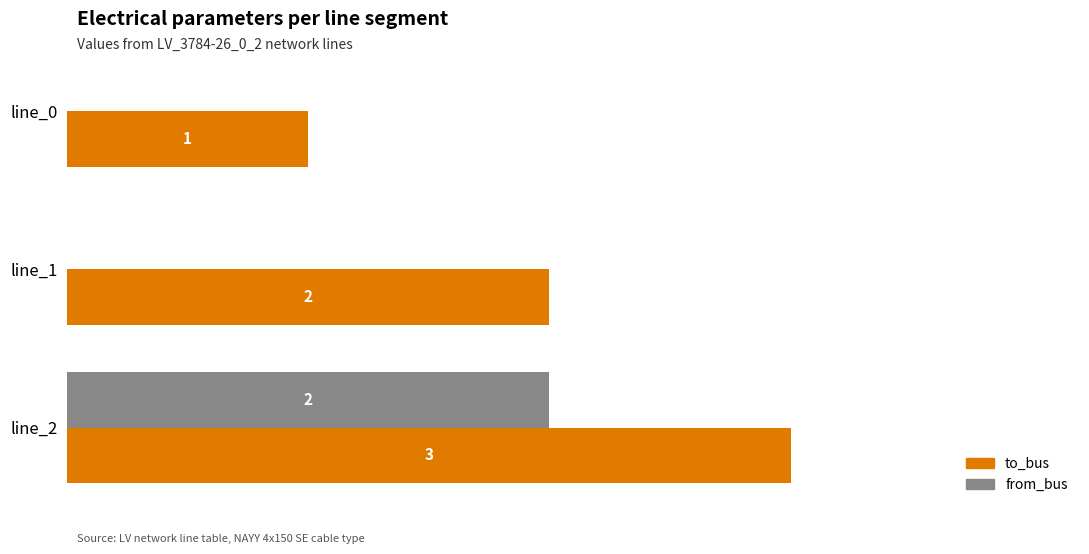

Which label corresponds to the largest value in the chart?

line_2